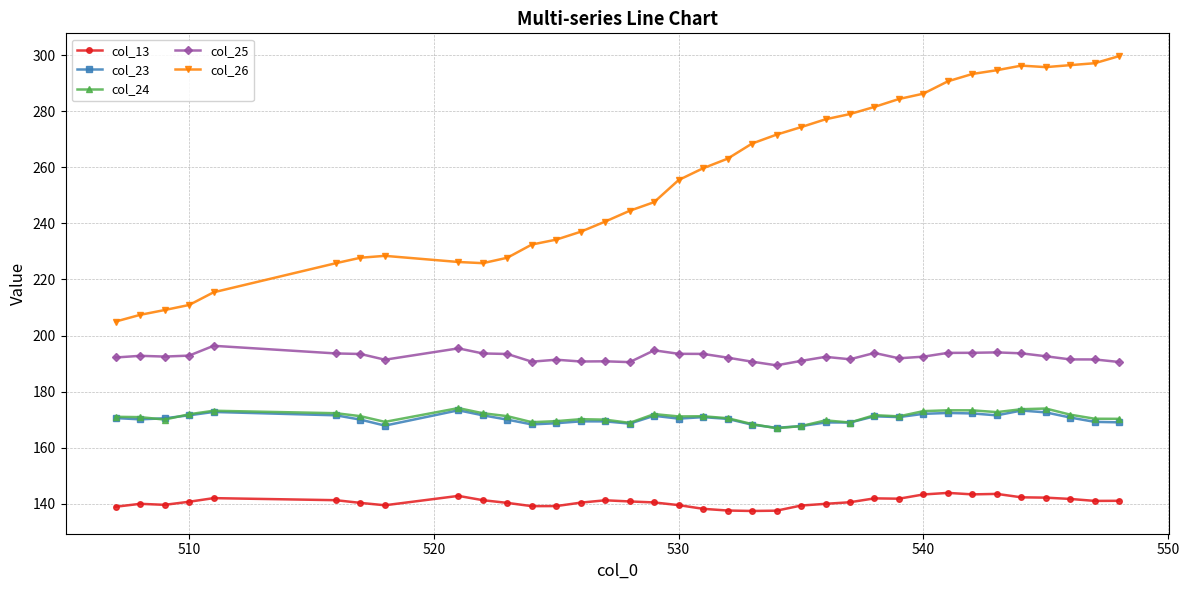

Which series has the largest range (max minus min)?

col_26